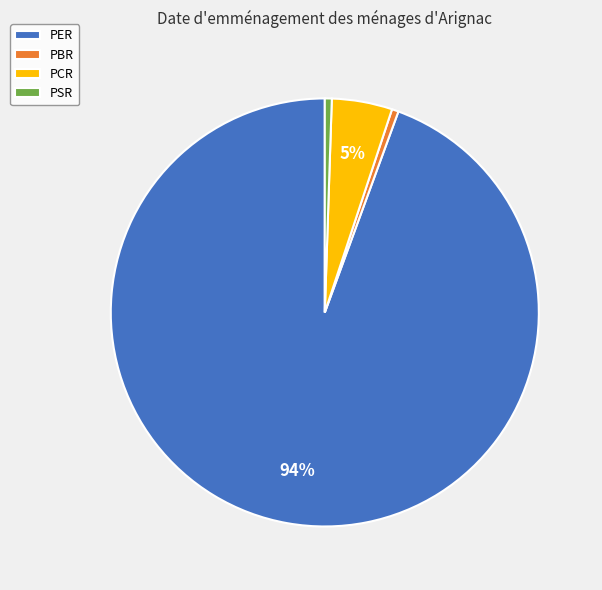

True or false: PBR accounts for 1% of the total.

True